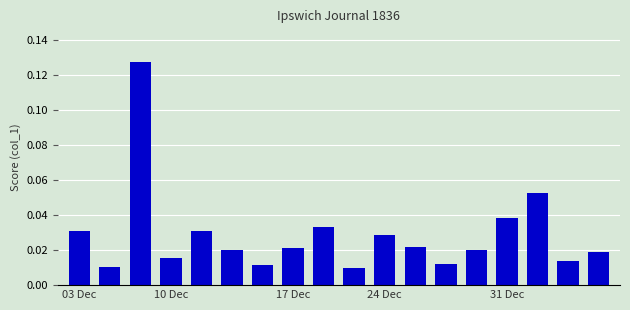

What is the sum of all values?

0.5